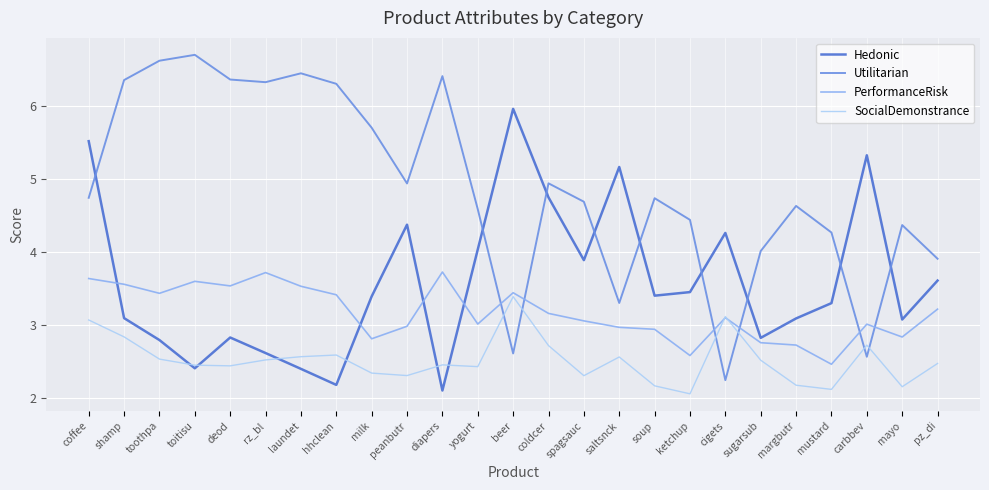

The value of Utilitarian at pz_di is 3.9. True or false?

True